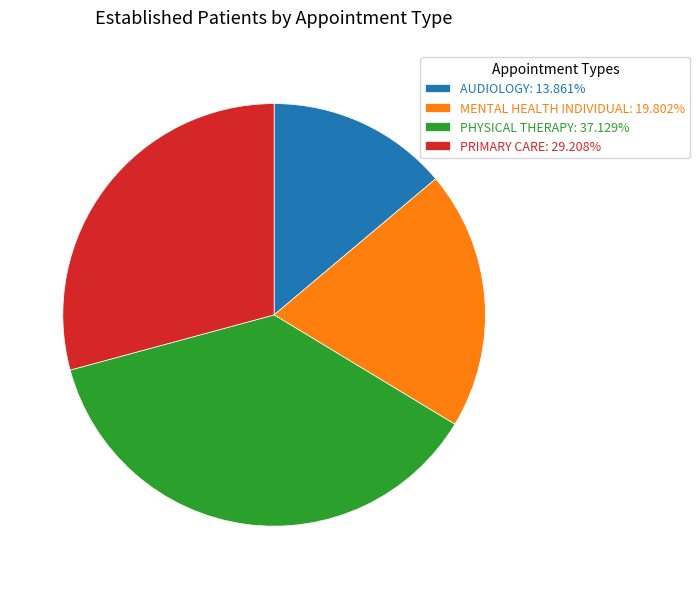

Does MENTAL HEALTH INDIVIDUAL: 19.802% account for over 50% of the chart?

No